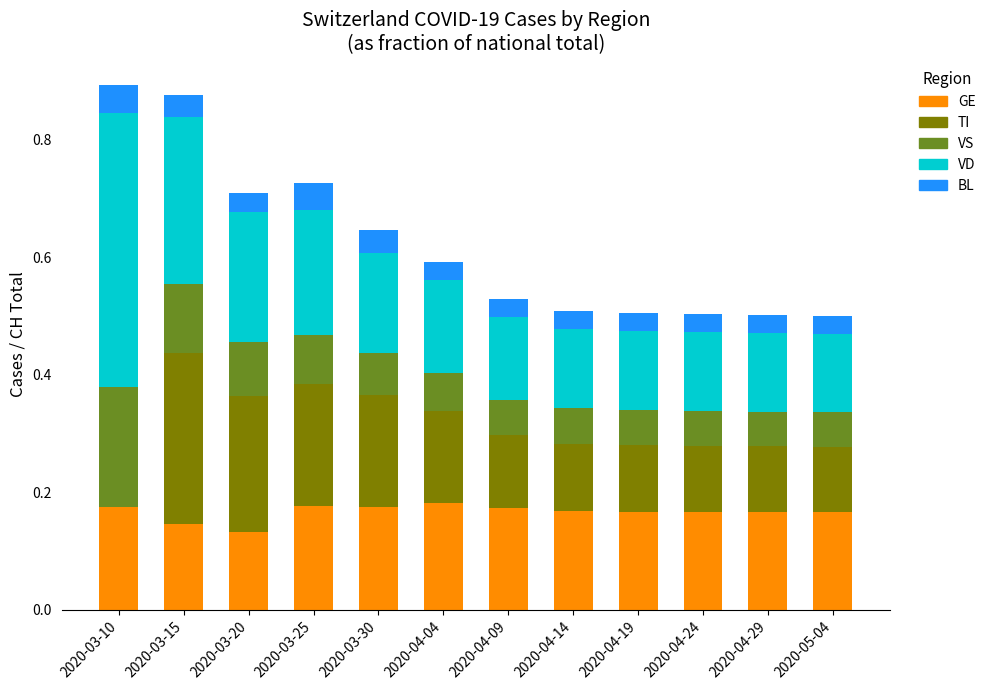

True or false: GE has a value of 0.2 at 2020-04-04.

True